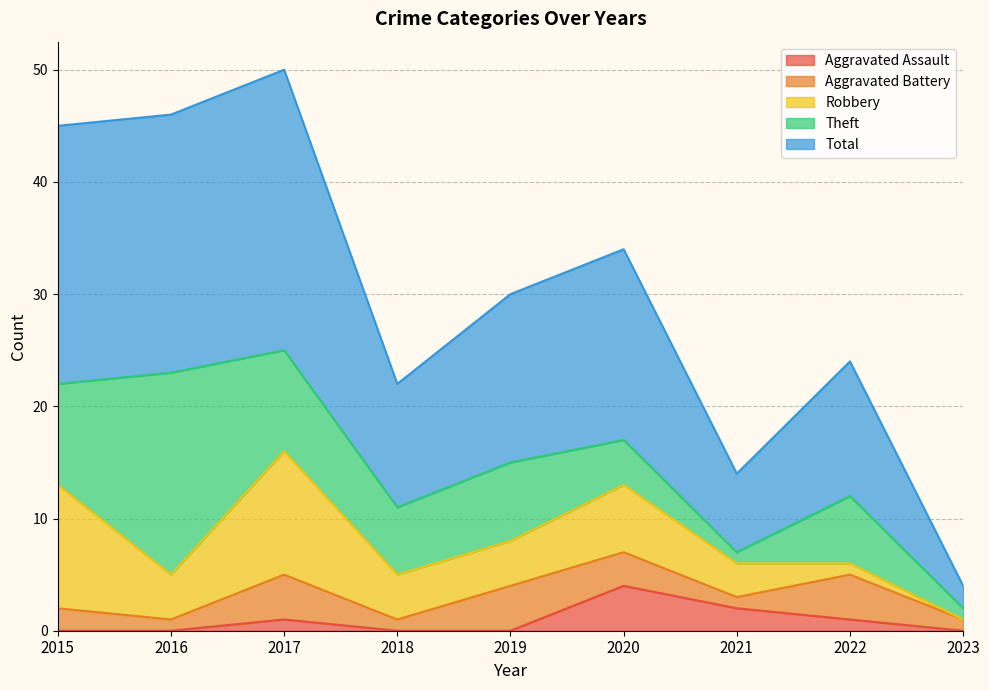

True or false: Aggravated Assault has more than 1 interior local peaks.

True